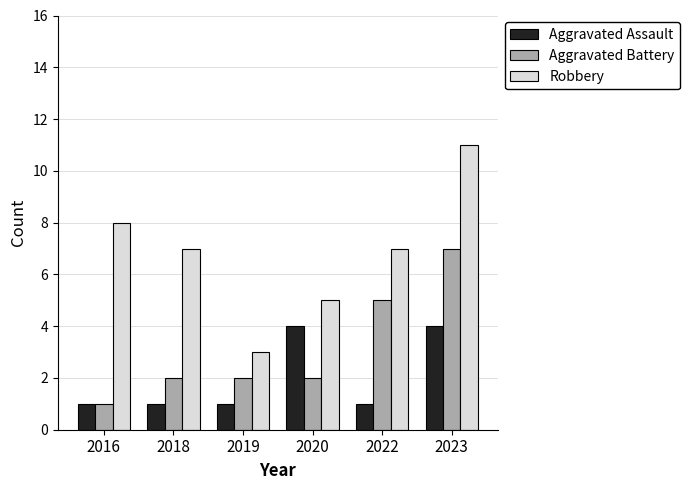

Where does the Robbery series first go above 7?

2016